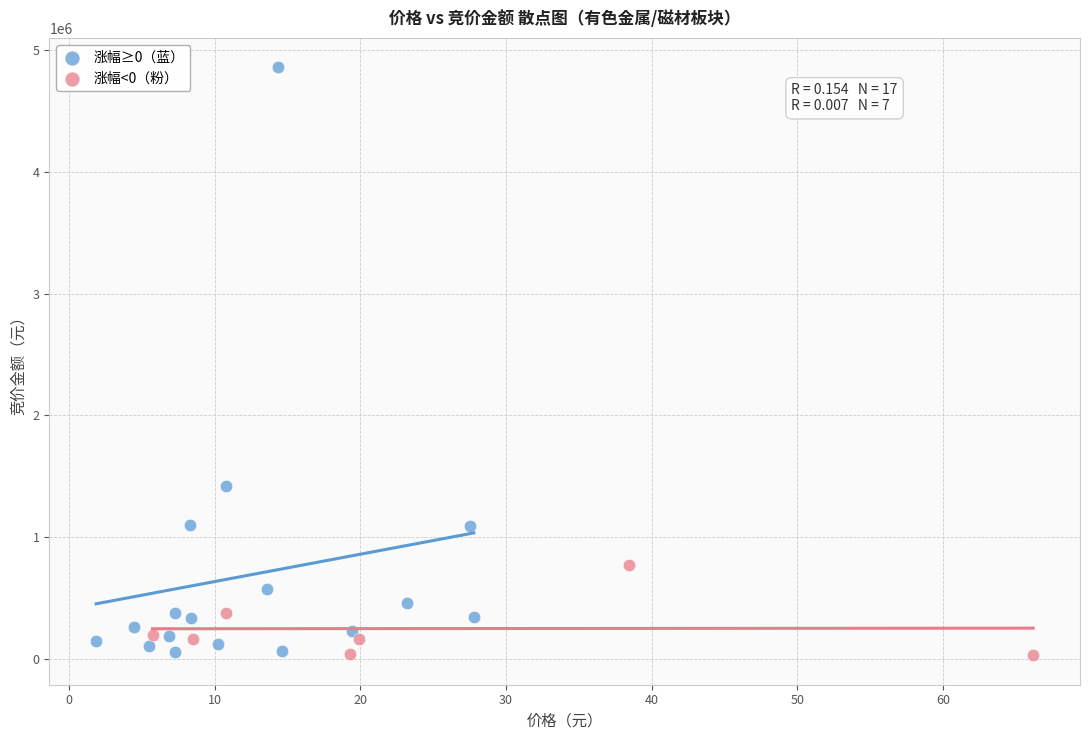

Which series reaches the maximum Y coordinate?

涨幅≥0（蓝）